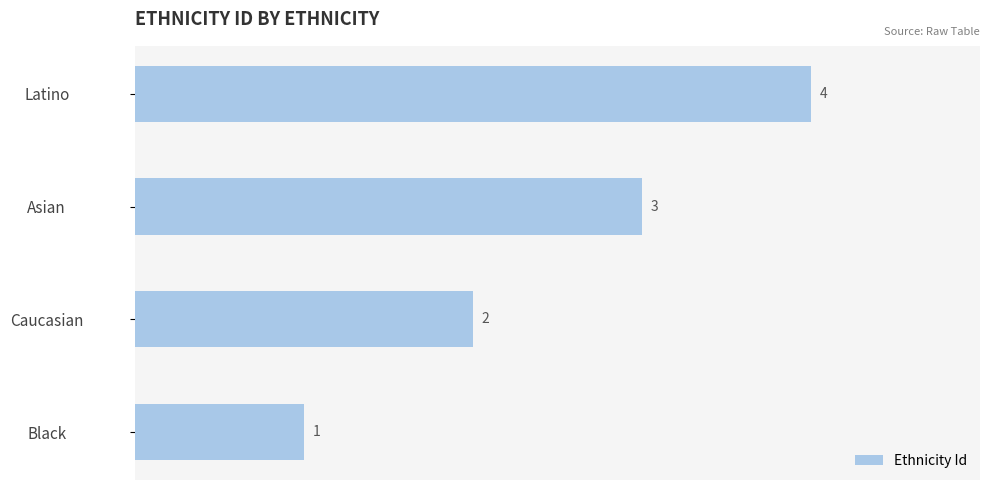

Which has a higher value, Latino or Black?

Latino